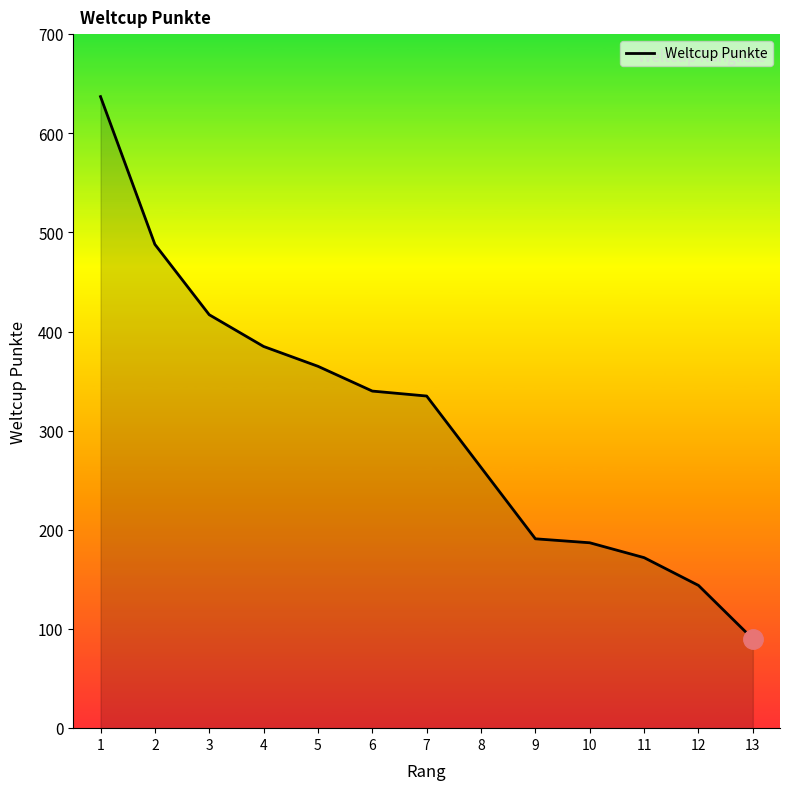

What is the difference between the maximum and minimum values?

547